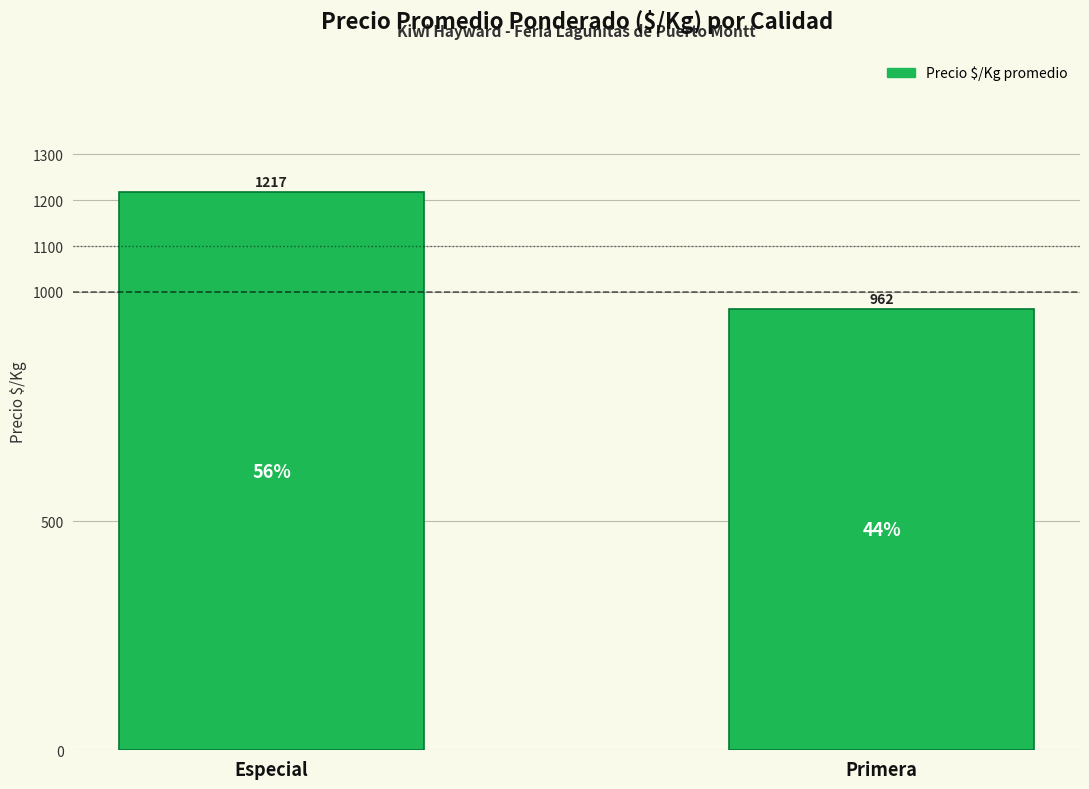

Reading left to right, transcribe all the data shown in this chart.

Especial=1217	Primera=962